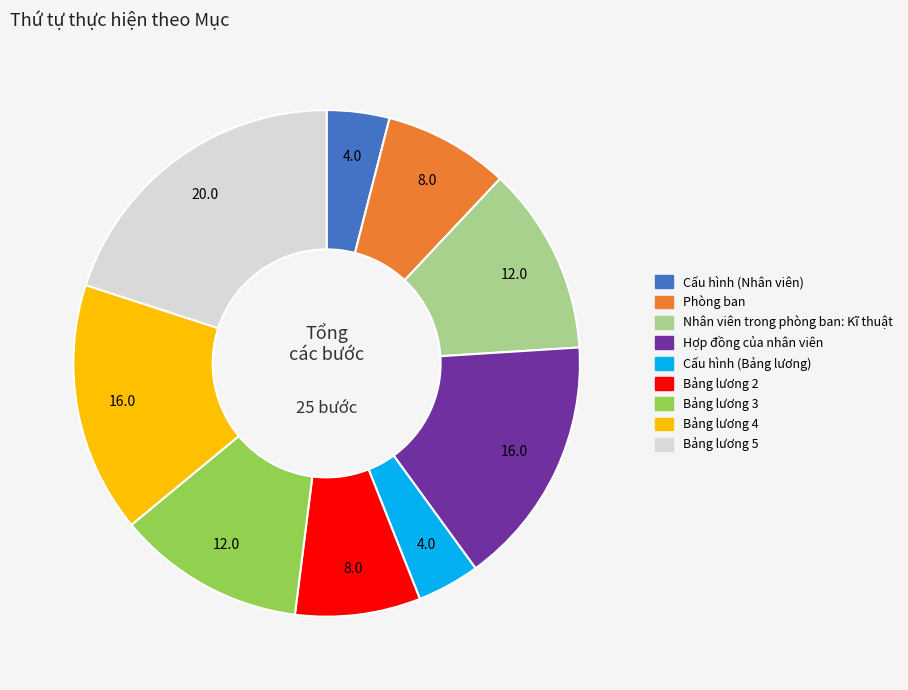

Which slice is the largest?

Bảng lương 5